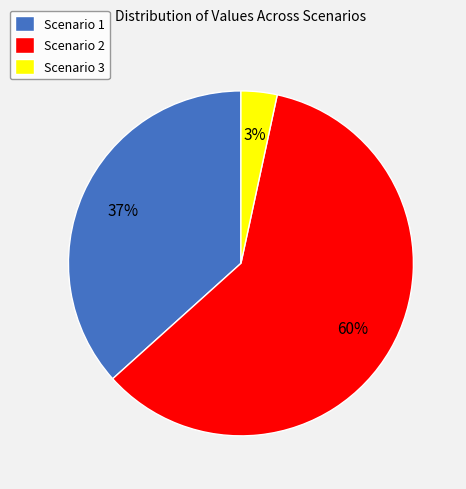

To the nearest percent, what is the combined percentage of Scenario 2 and Scenario 1?

97%